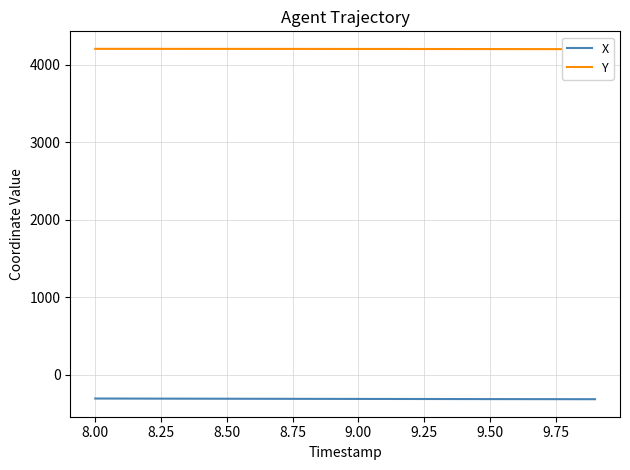

True or false: Y and X cross at least once.

False